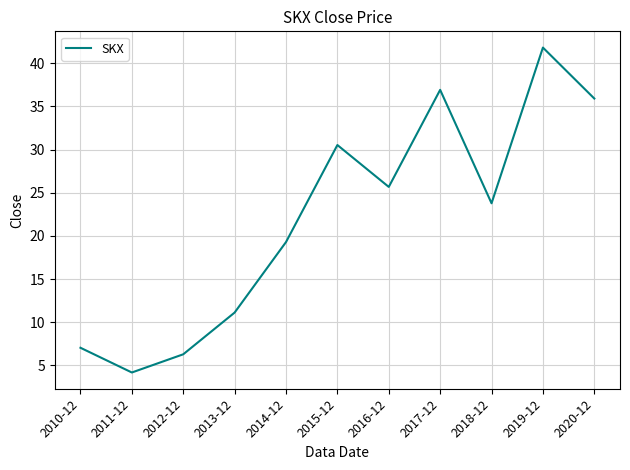

What is the difference between the values at 2020-12 and 2013-12?

24.8